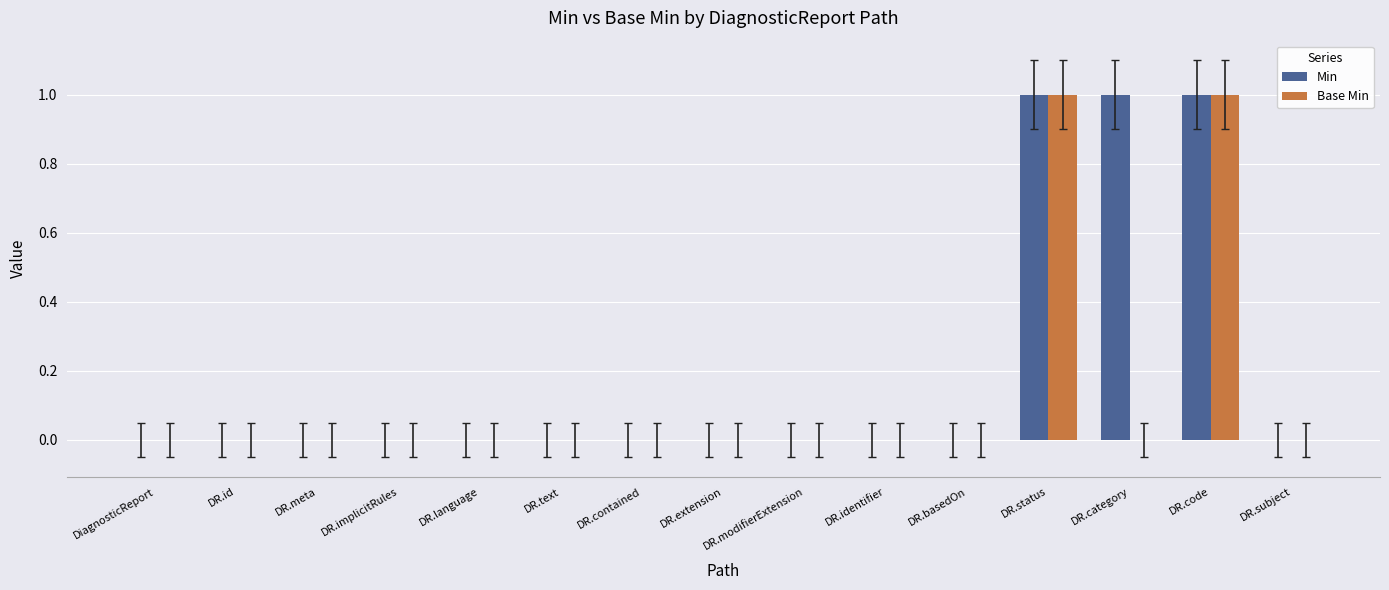

Does the chart contain stacked bars?

No